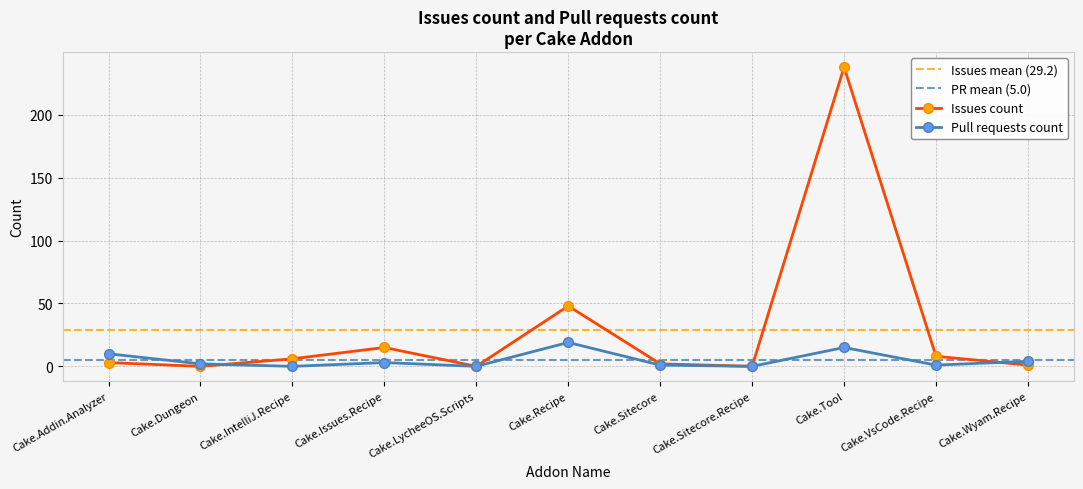

In Issues count, how many points are lower than both neighbors (excluding endpoints)?

3